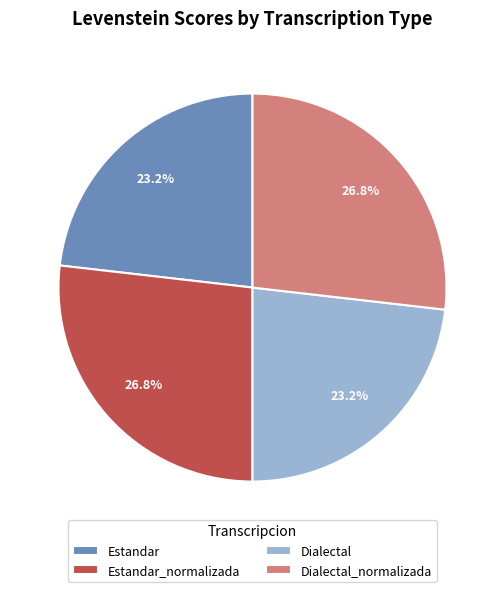

Is there a majority slice in this chart?

No